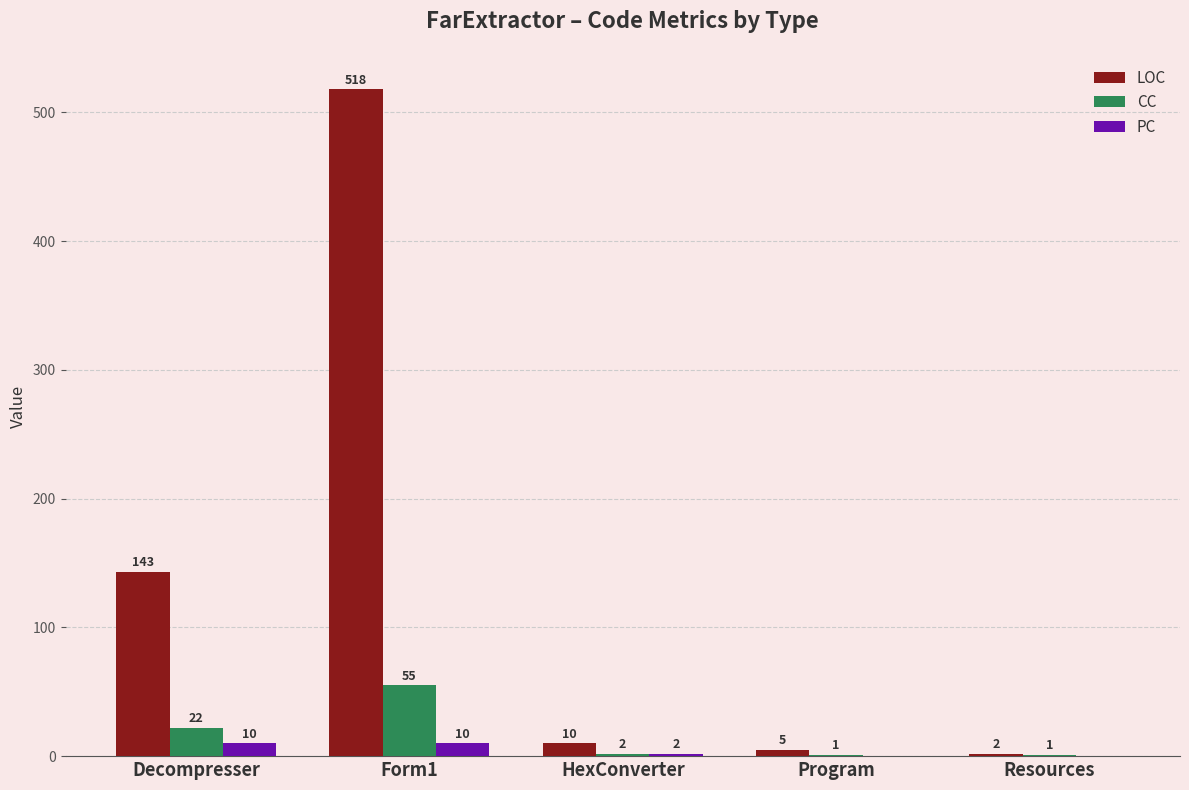

The value of LOC at HexConverter is 10. True or false?

True